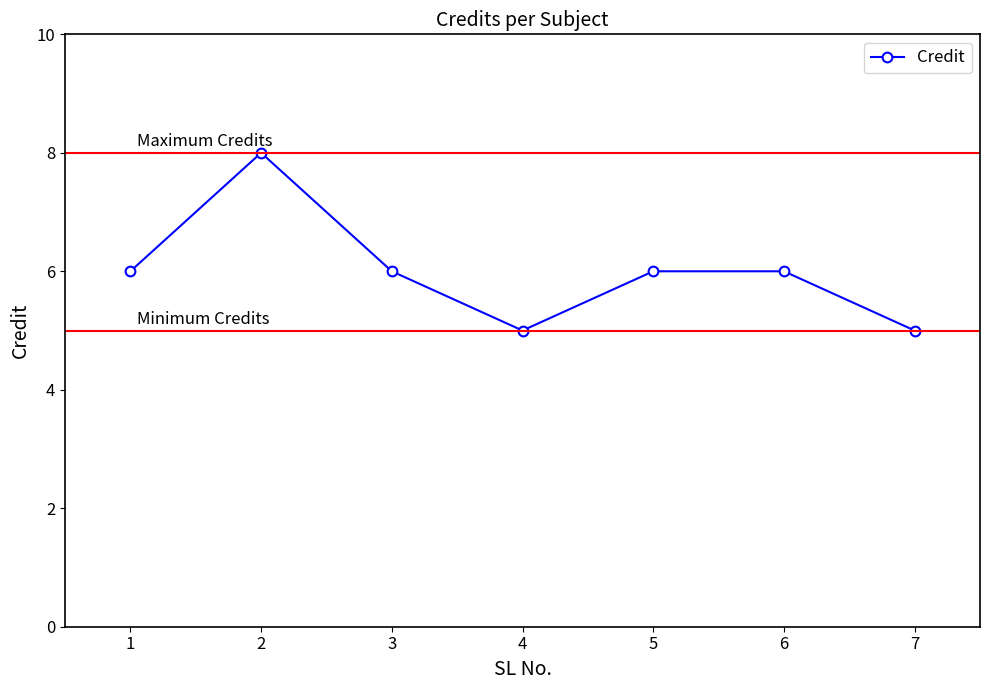

What is the change in value from 2 to 5?

-2